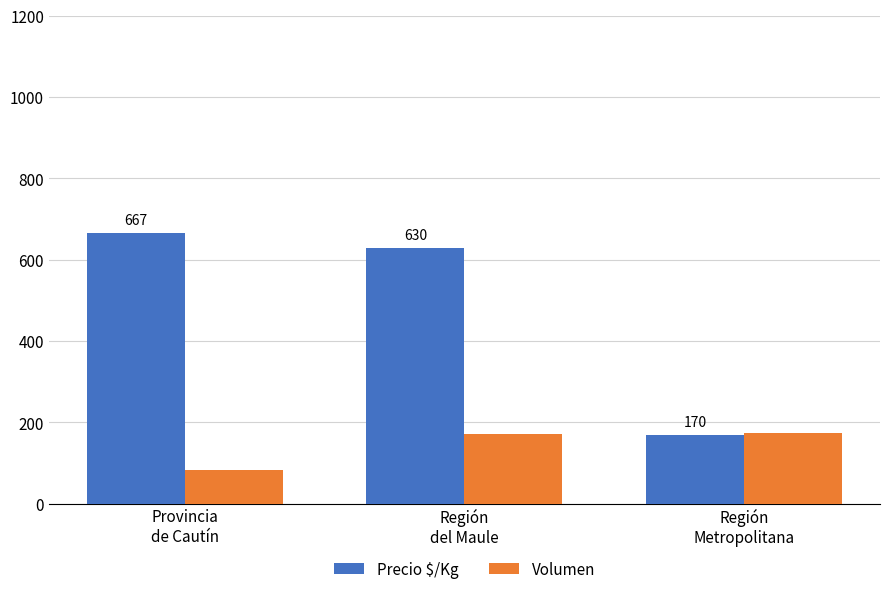

Which series changed the most between Región
del Maule and Región
Metropolitana?

Precio $/Kg